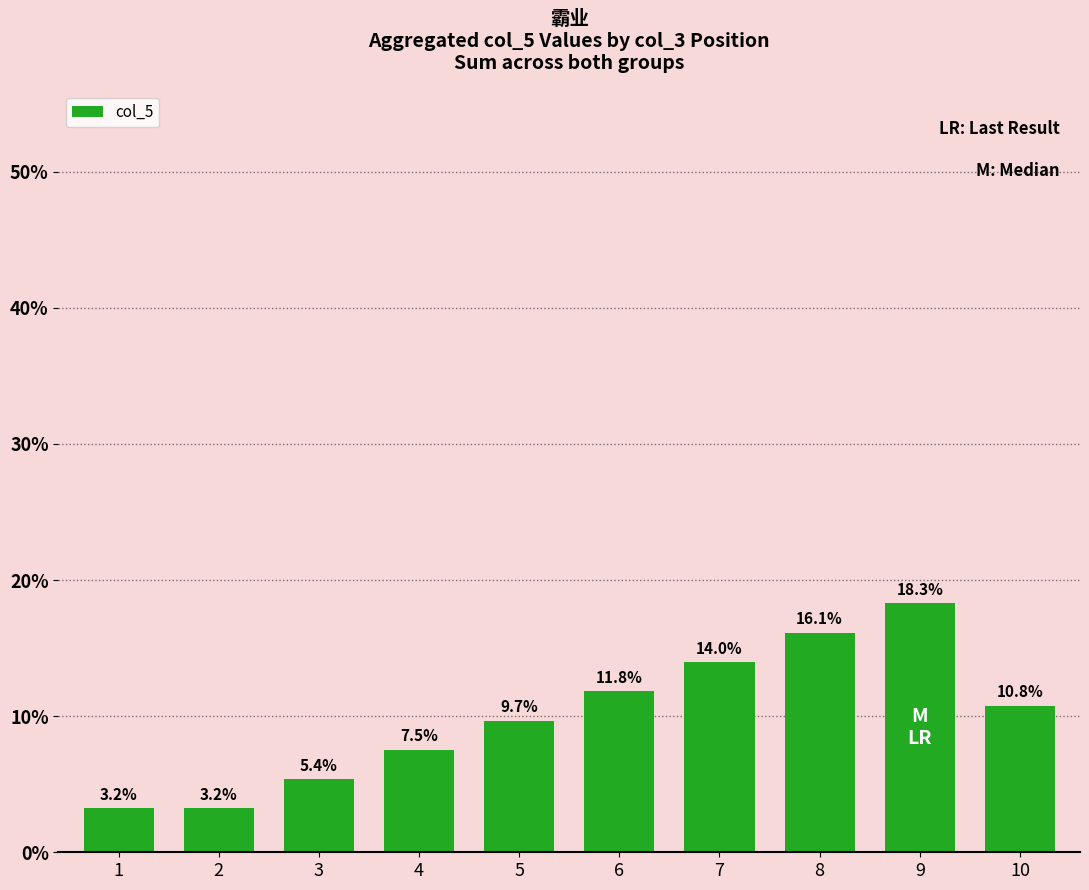

At which label does the data first exceed 10?

6